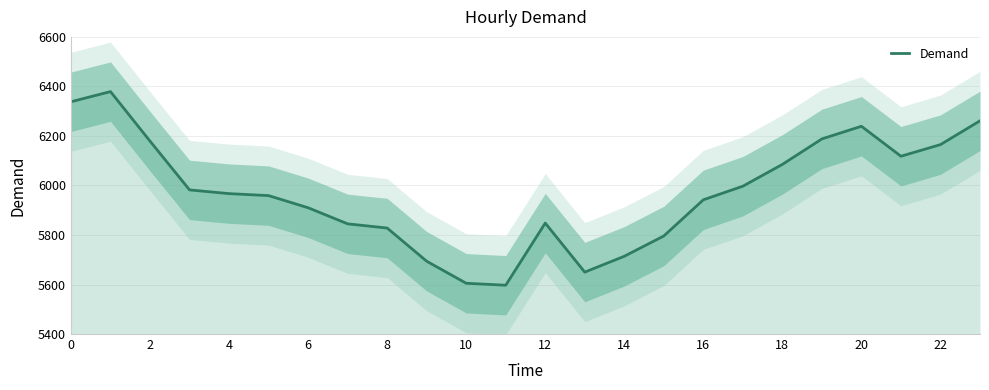

What is the maximum value for Demand?

6379